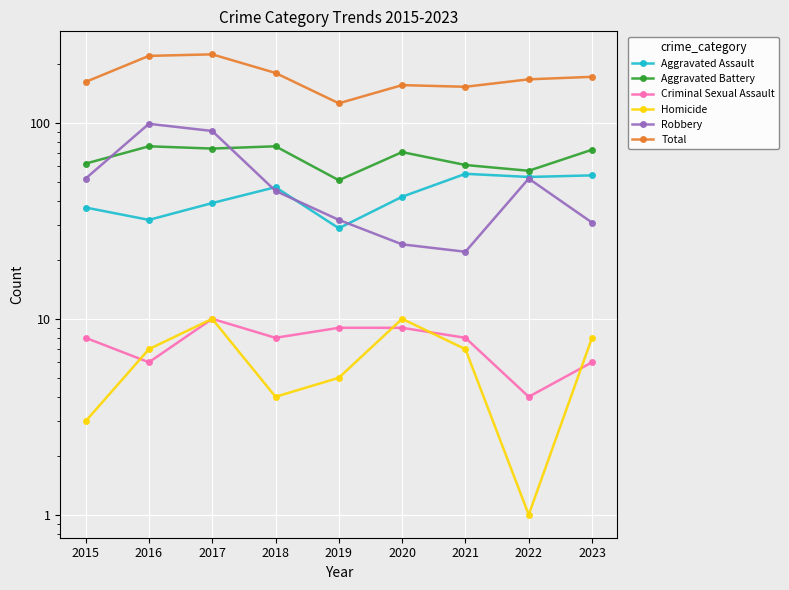

Does the chart display data point markers on the line(s)?

Yes